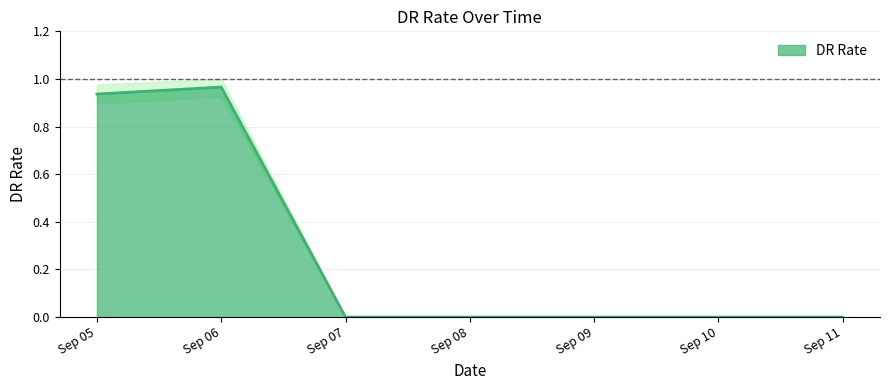

How many distinct data groups are displayed?

1